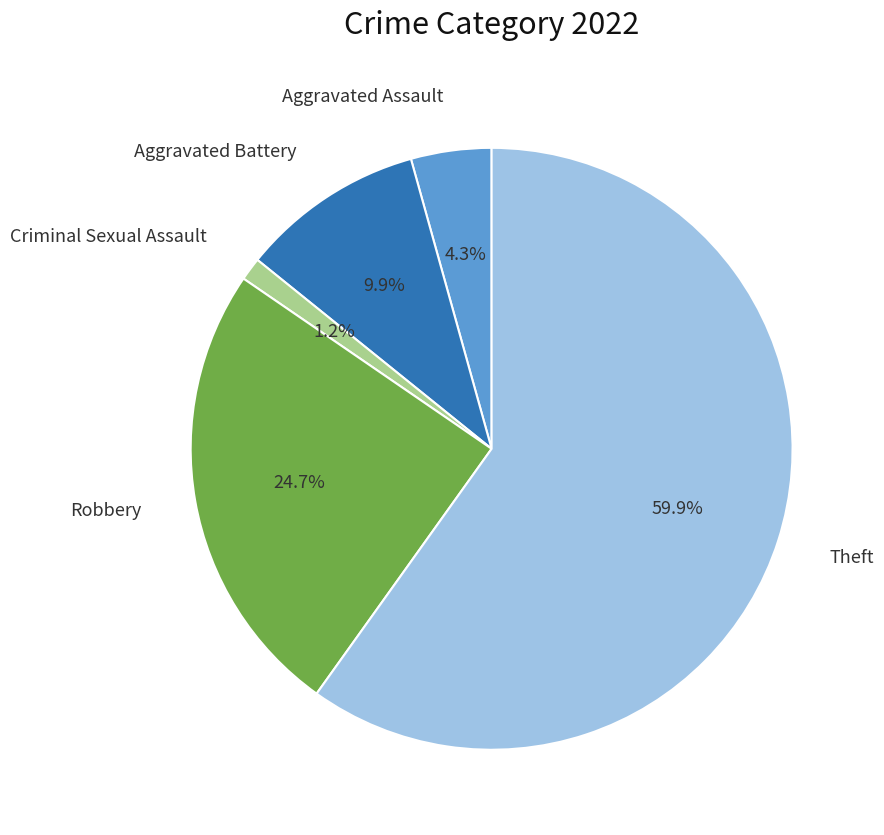

Is there a majority slice in this chart?

Yes